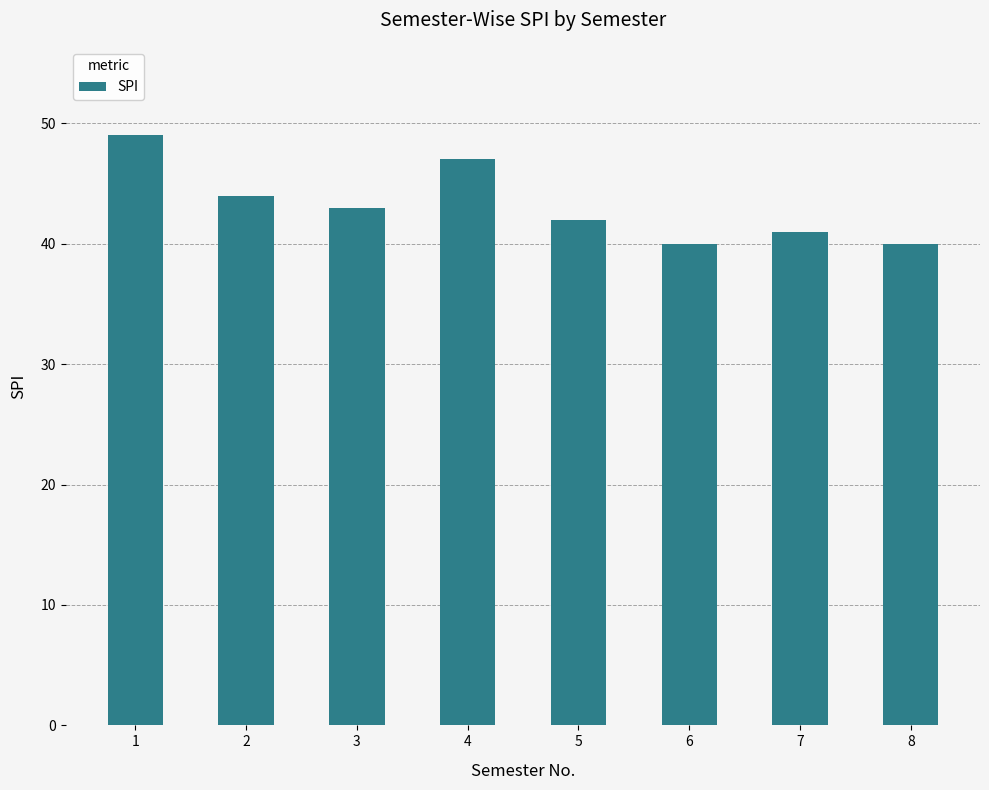

The chart shows a value of 57 at 5. True or false?

False